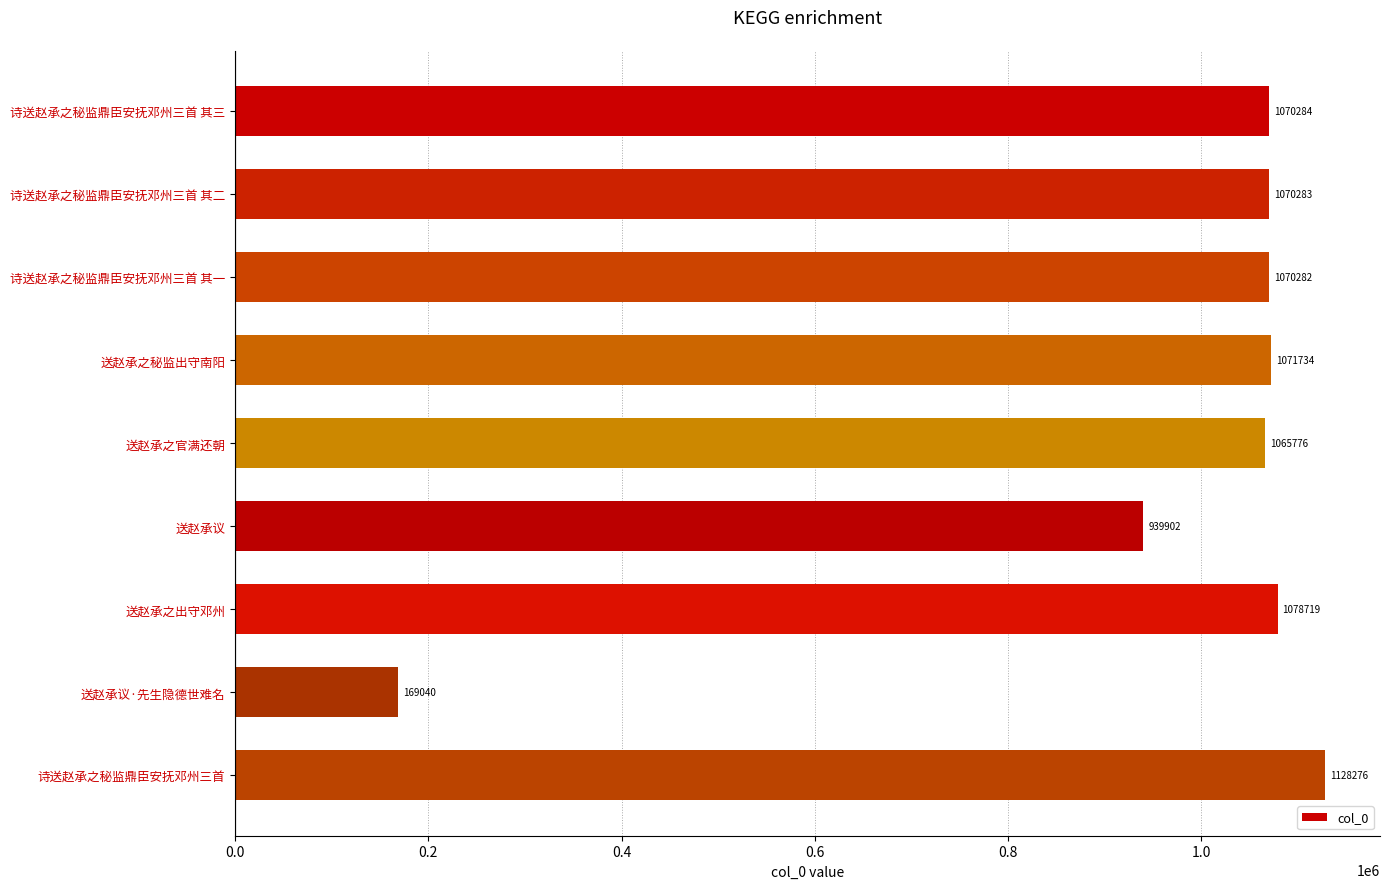

How many data points does each series have?

9